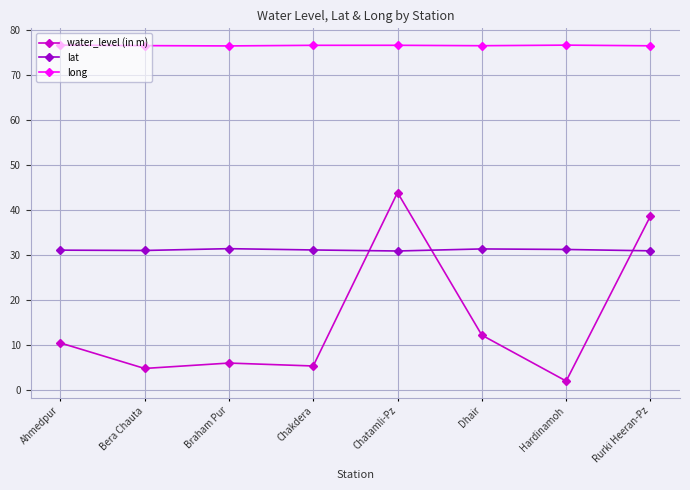

What is the sum of the long values at Bera Chauta and Rurki Heeran-Pz?

152.9